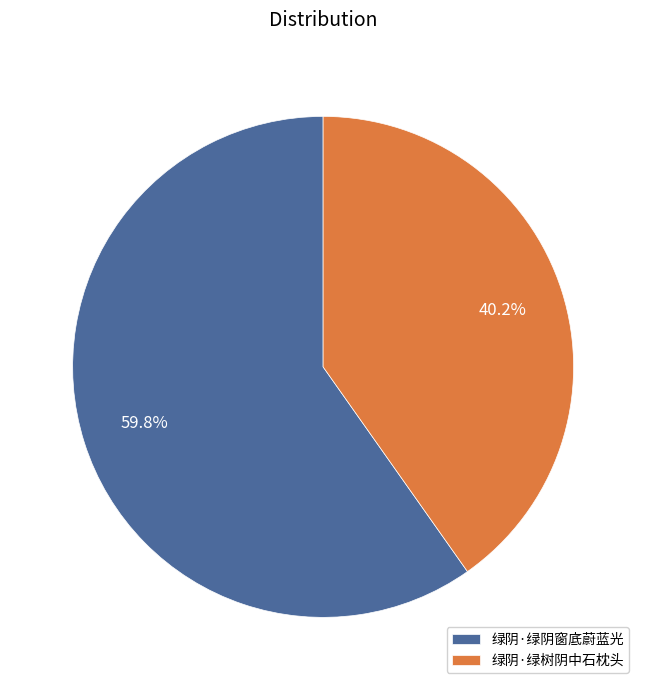

What portion of the pie excludes 绿阴·绿阴窗底蔚蓝光?

40.2%